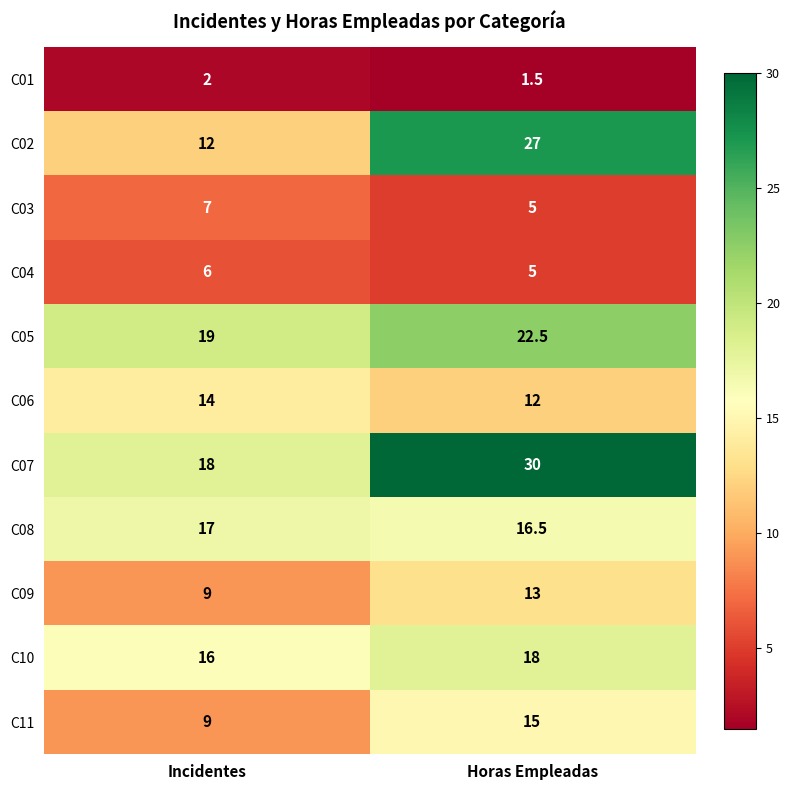

At which category is the sum across all series the highest?

Horas Empleadas